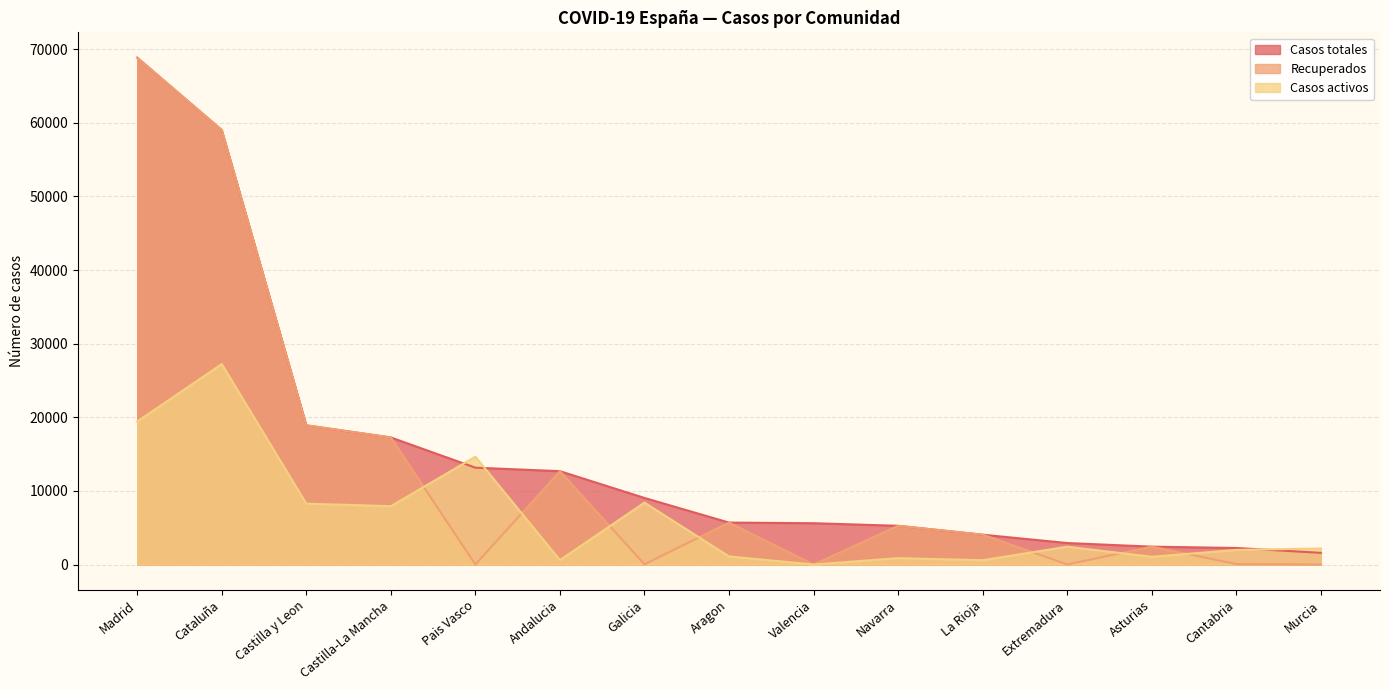

How many lines are shown in the chart?

3